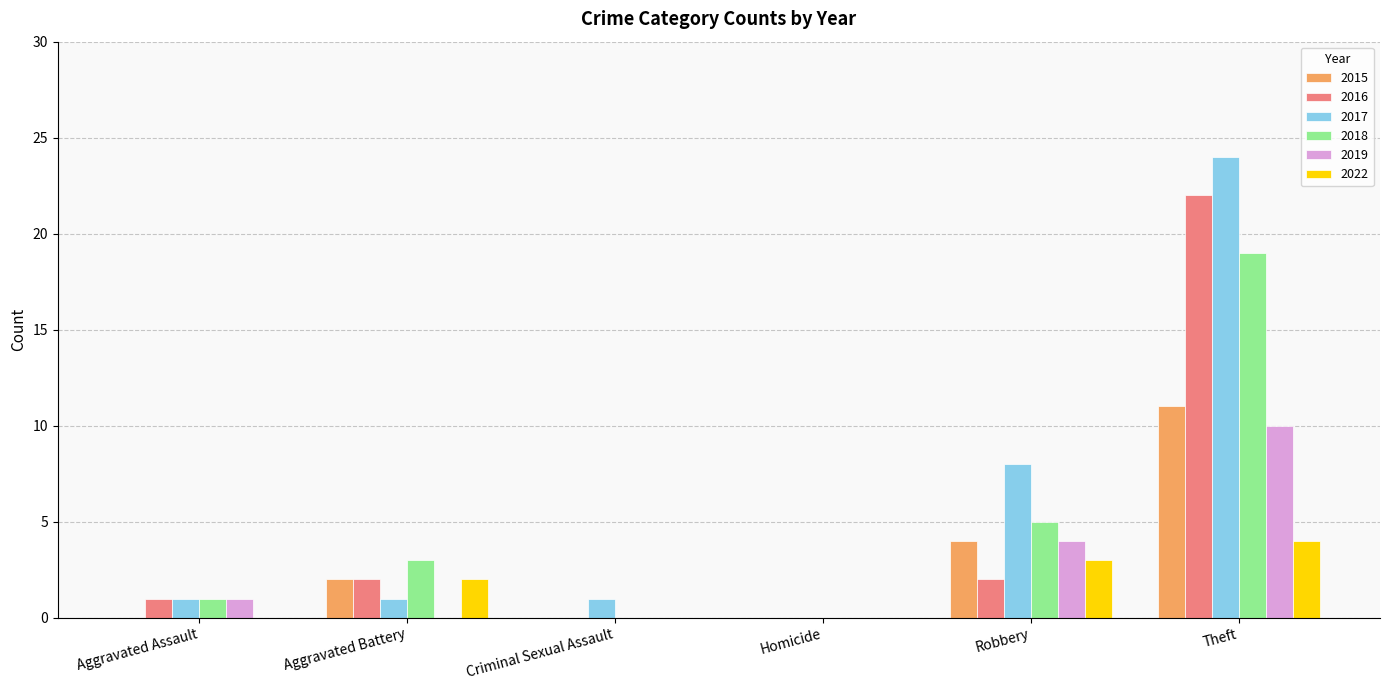

At which category is the sum across all series the highest?

Theft